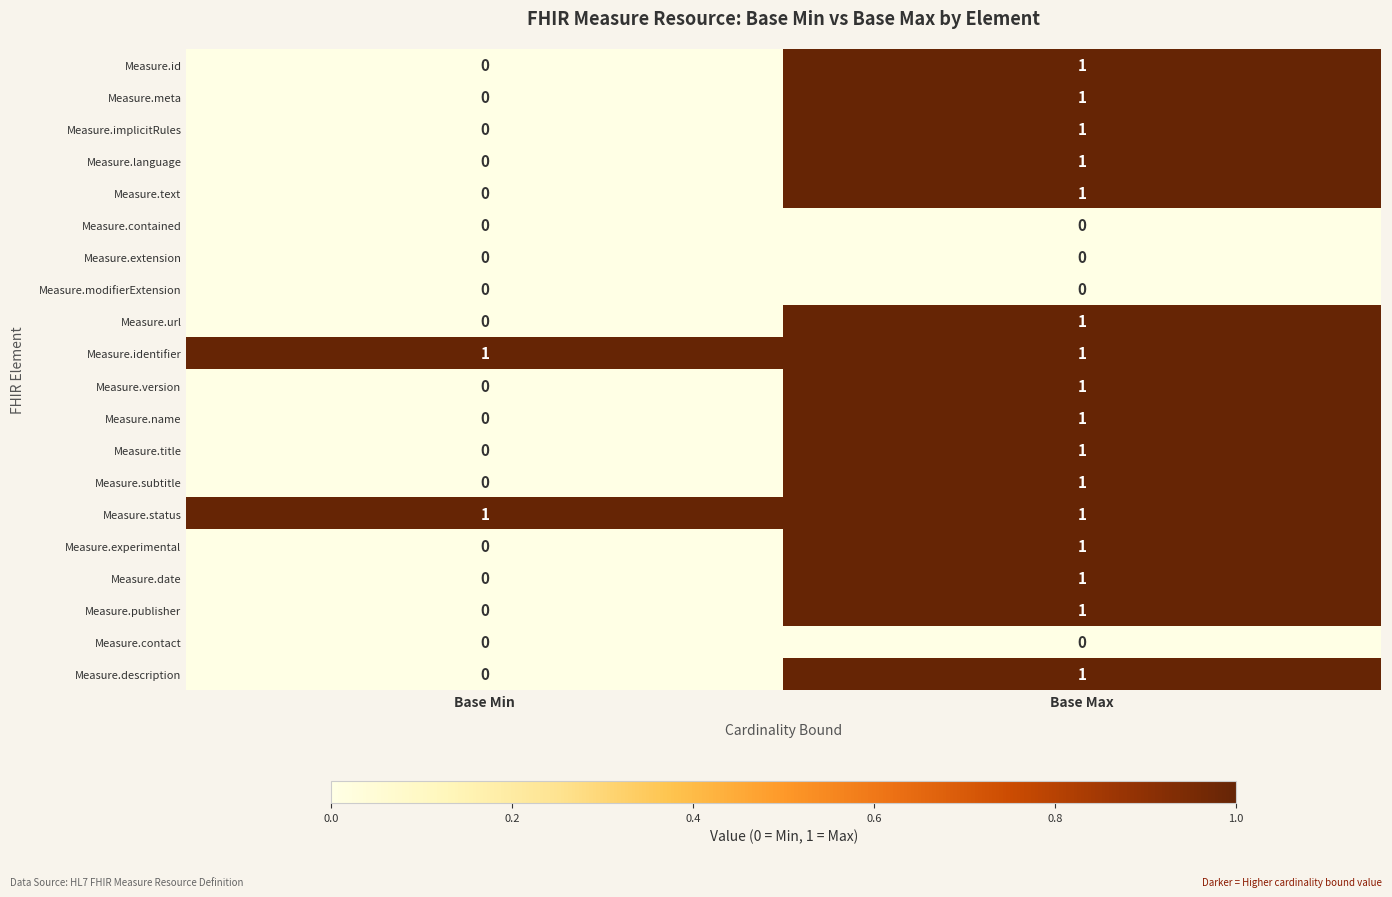

True or false: Measure.experimental has a value of 0 at Base Max.

False